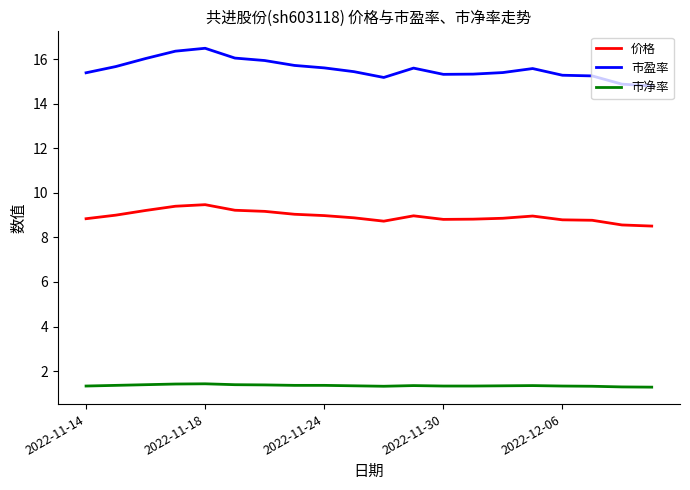

What is the difference between the maximum and minimum values in the 市盈率 series?

1.7